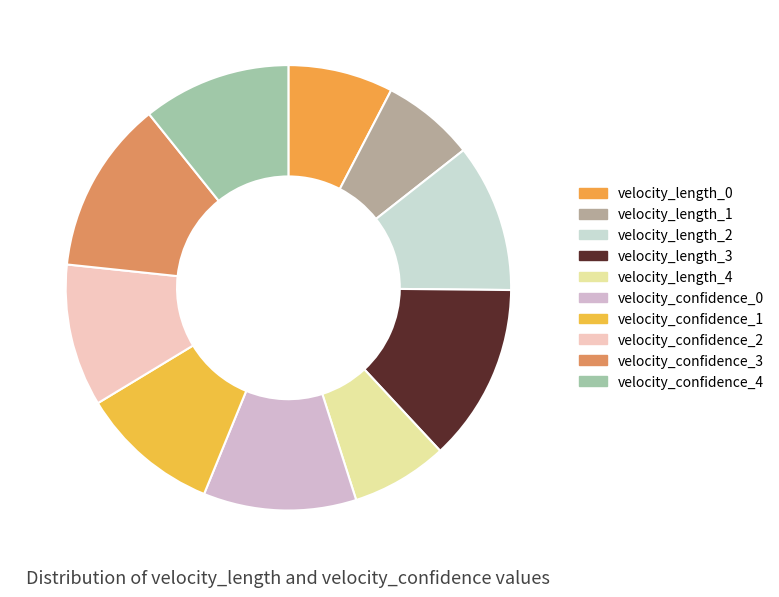

How many segments does this pie chart have?

10